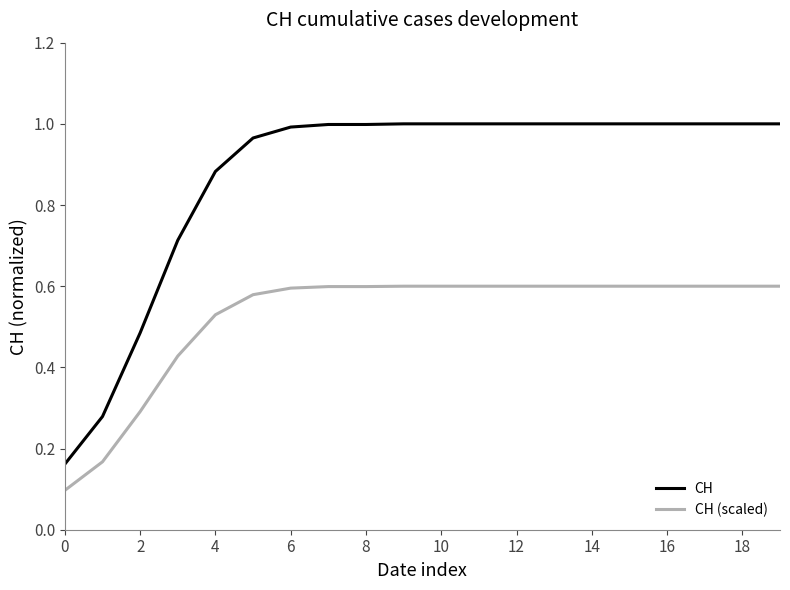

What is the difference between the maximum and minimum values in the CH series?

0.8